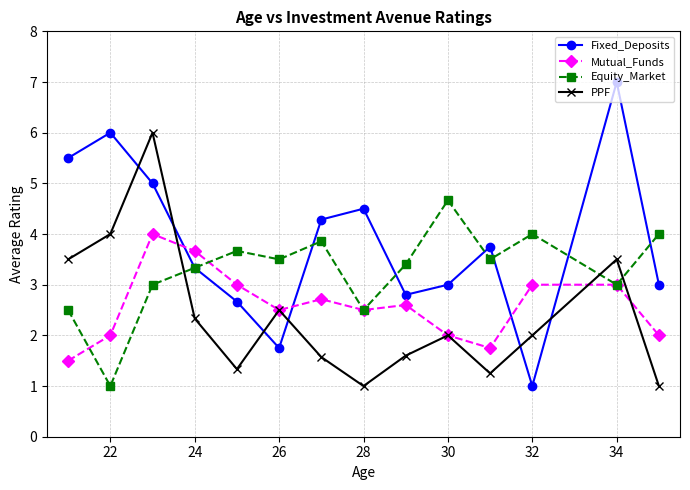

What is the minimum value for Mutual_Funds?

1.5